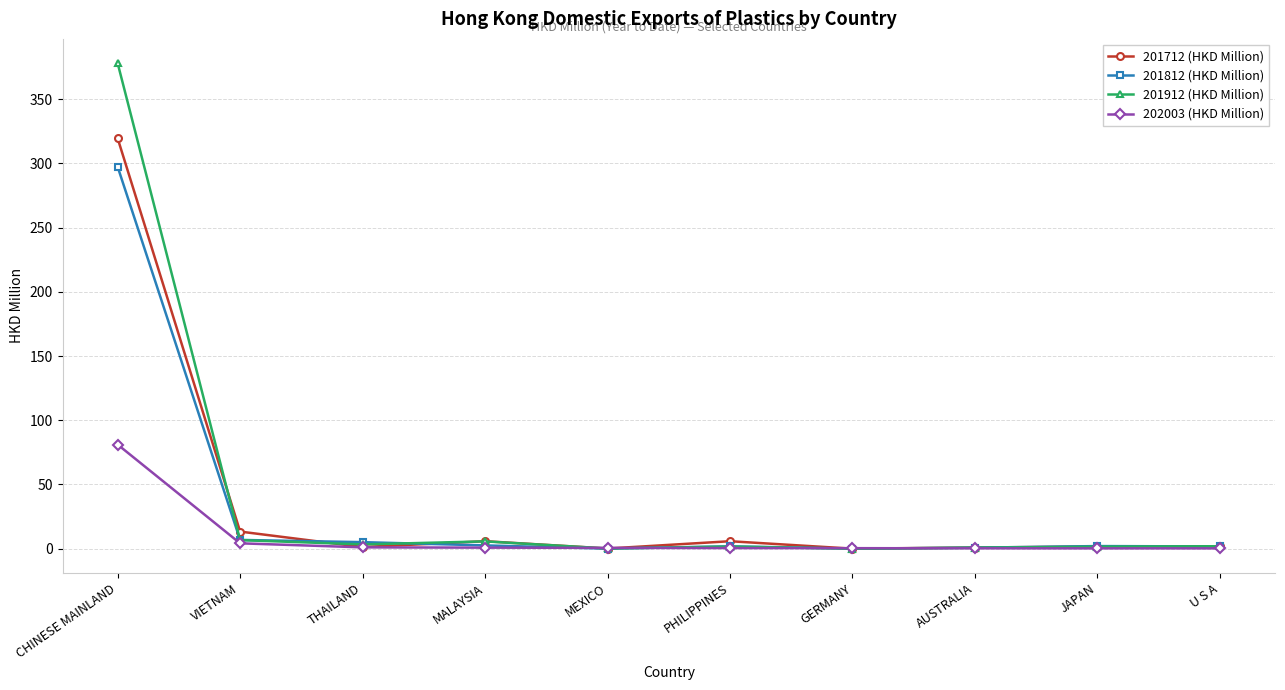

What is the label of the 7th point from the left?

GERMANY